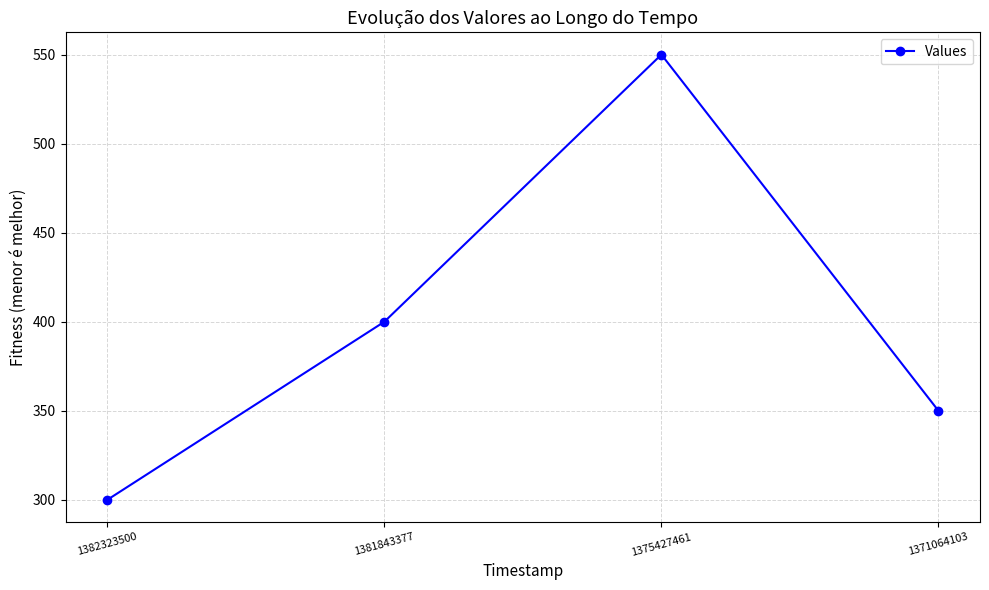

True or false: there are more than 0 points higher than both neighbors.

True